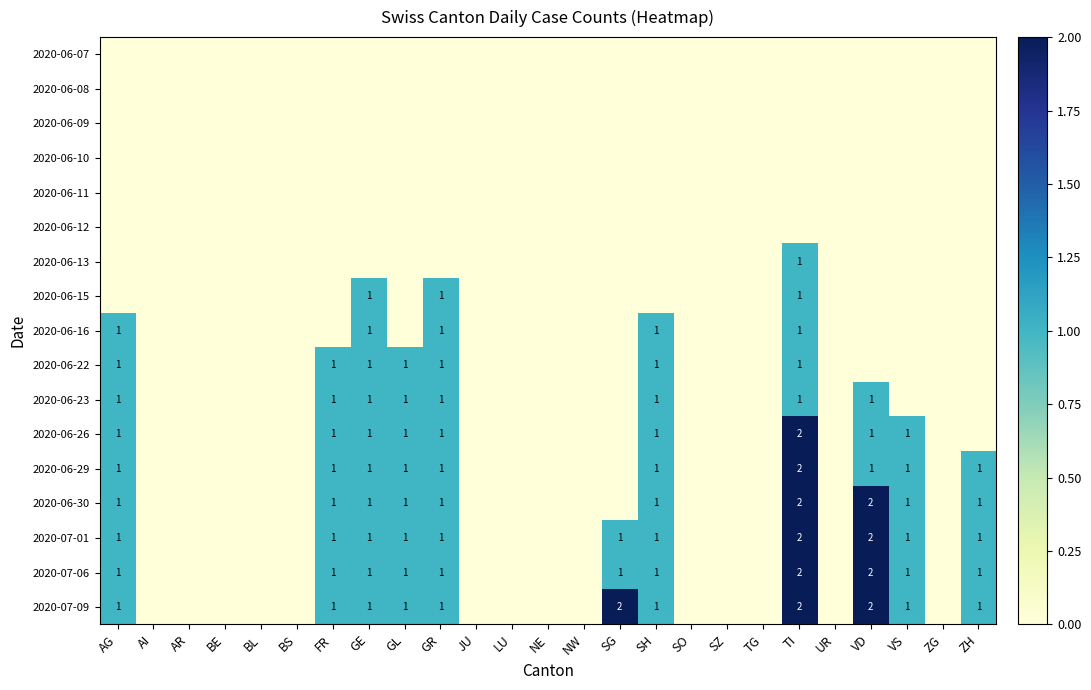

The value of 2020-07-01 at GL is 1. True or false?

True